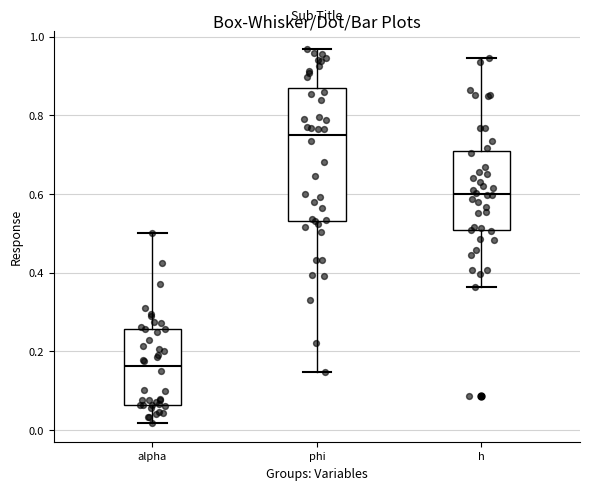

Where does the upper whisker of the box for phi end on the y-axis? The values are not printed on the chart, so give them approximately, as read against the axis.

0.96